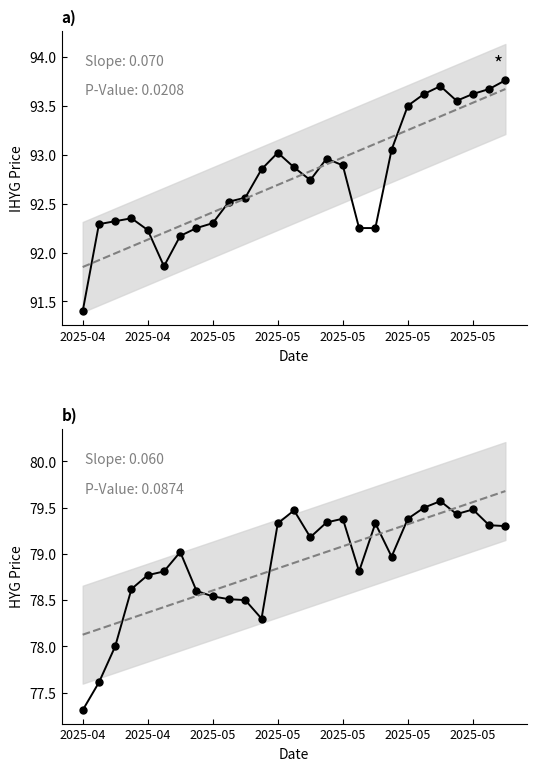

At which category does HYG (Long Risk) reach its first local valley?

11